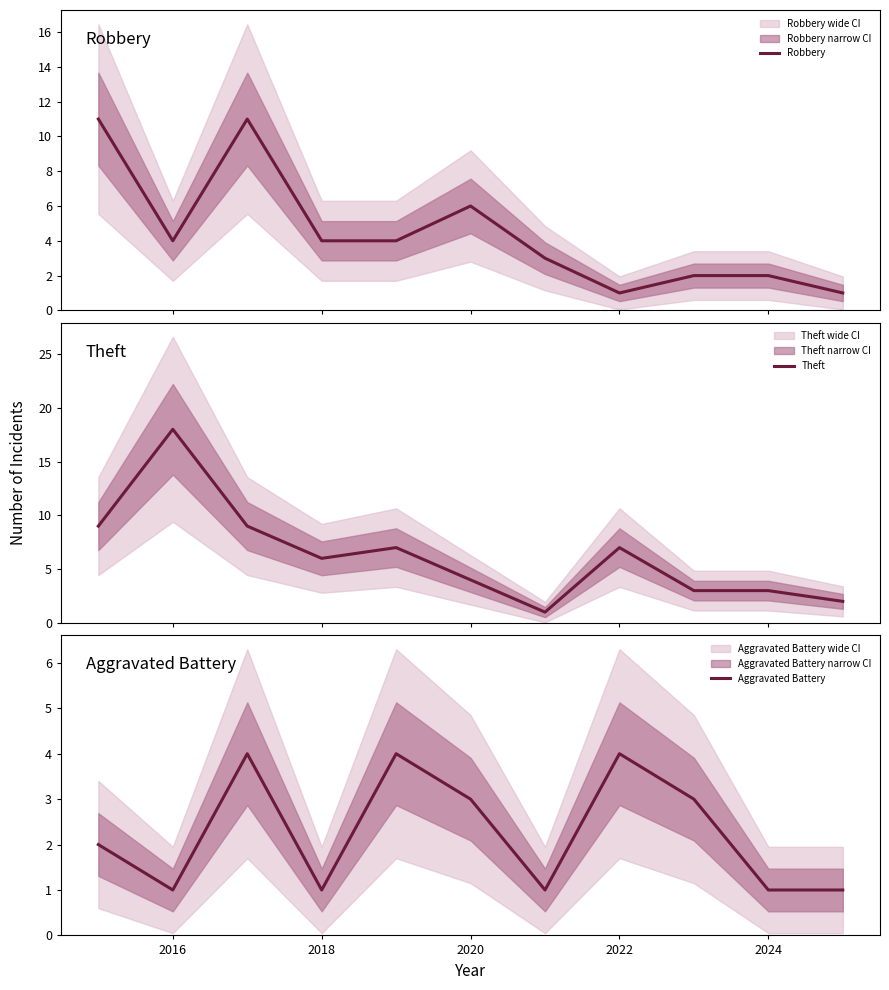

True or false: Theft and Aggravated Battery cross at least once.

False